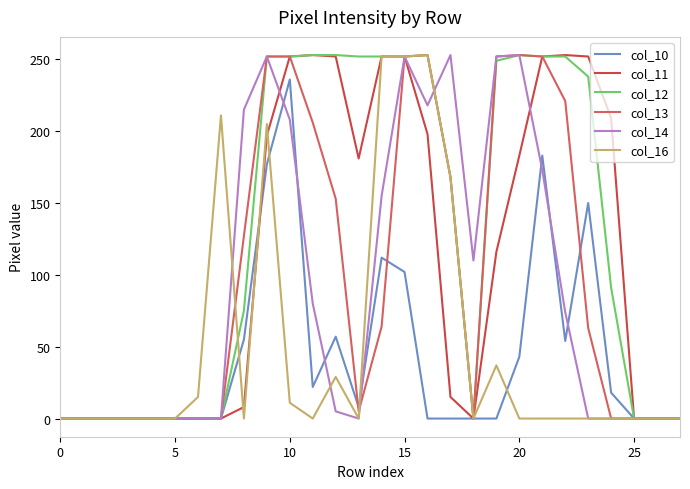

Which series has the largest total across all categories?

col_12